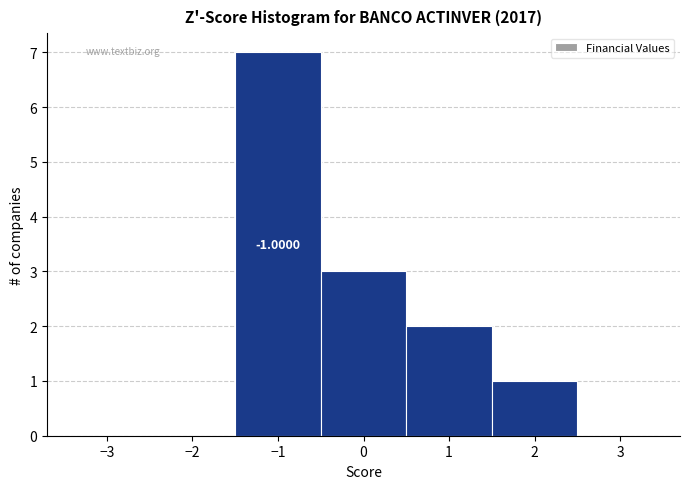

Over which range of the x-axis is the bar tallest?

-1.5 to -0.5